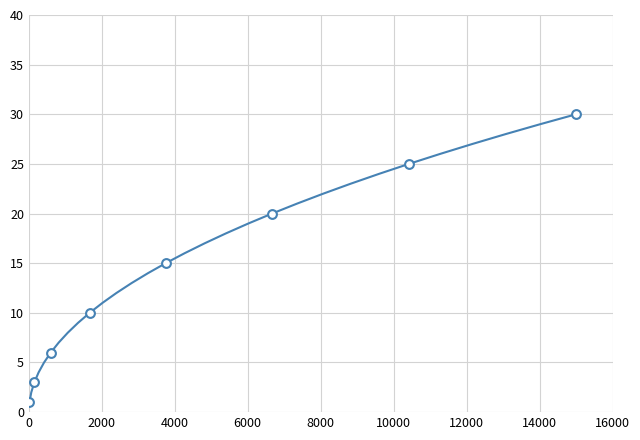

What is the maximum value shown in the chart?

30